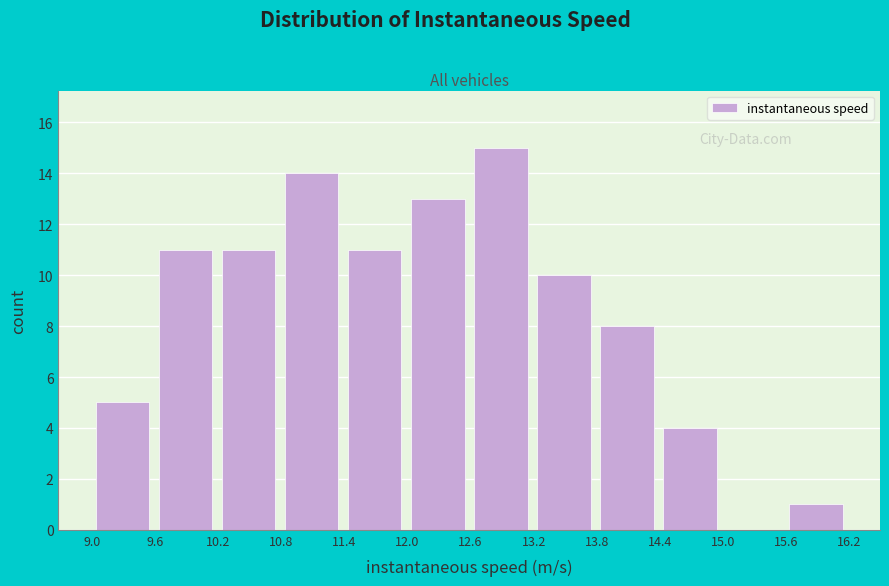

How tall is the bar that spans 9.6 to 10.2 on the x-axis? Neither the bar edges nor the heights are printed on the chart, so give them approximately, as read against the axes.

11